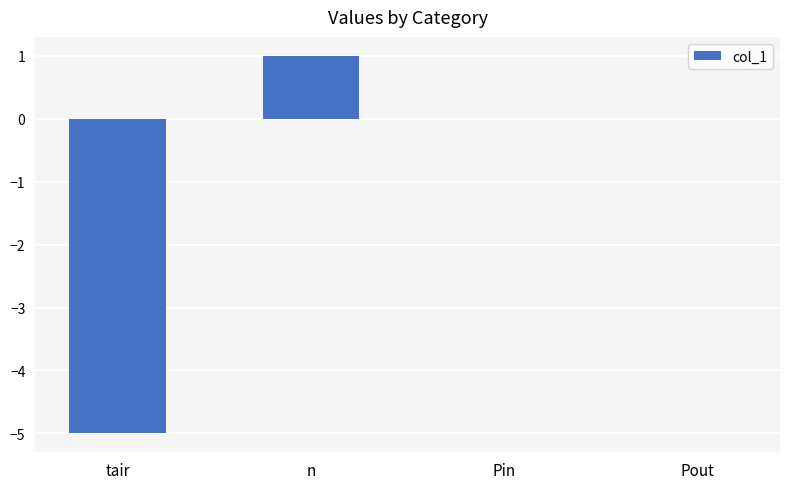

Reading left to right, what are all the values shown in this chart?

-5	1	0	0